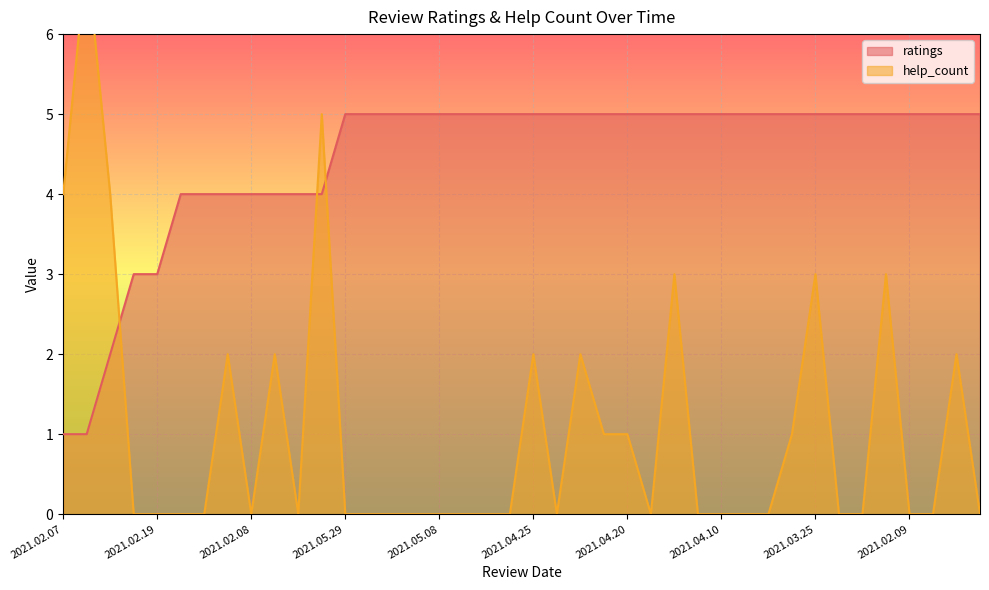

Is it true that ratings equals 3 at 2021.04.20?

False